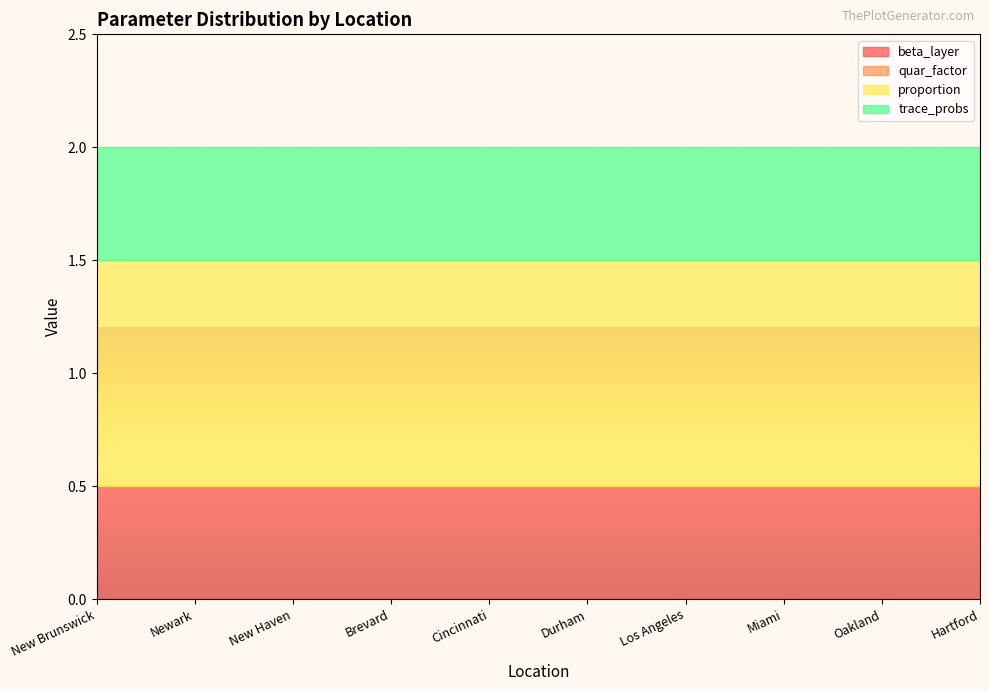

How many lines are shown in the chart?

4